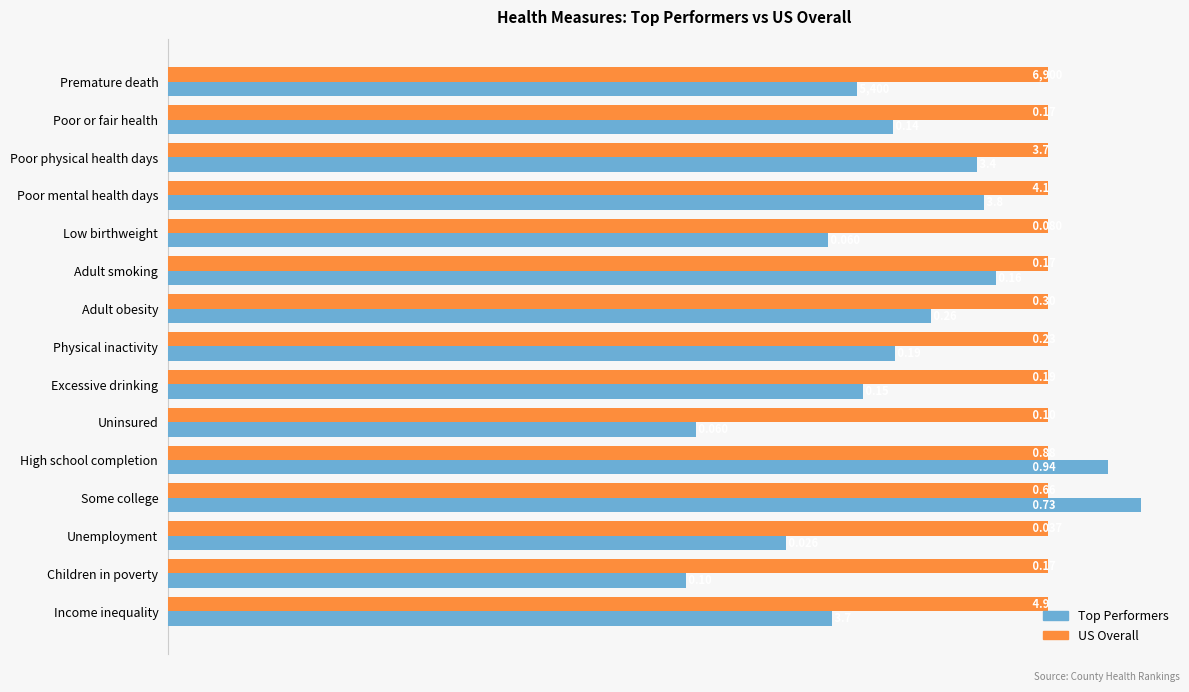

What are all the series names shown in the legend?

Top Performers, US Overall